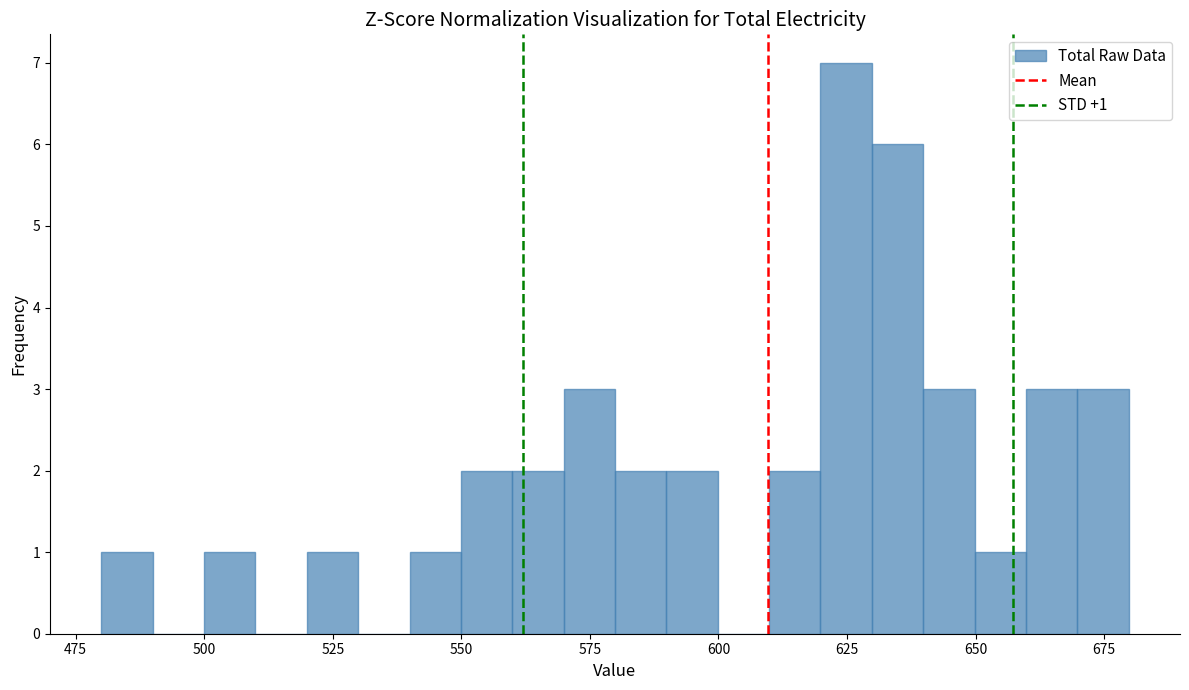

Around what value on the x-axis is the tallest bar? Give the approximate position of its centre, as read against the axis.

625